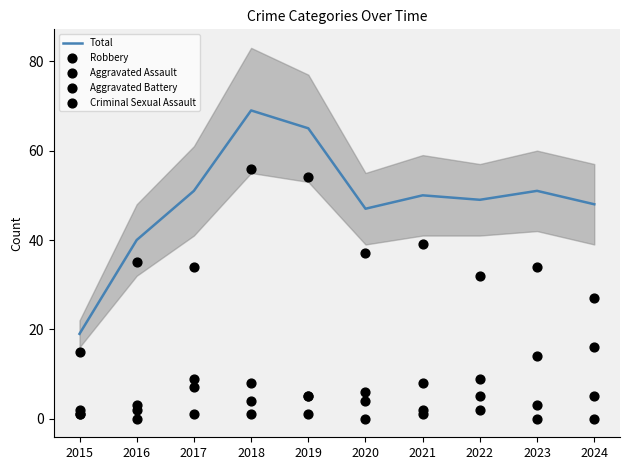

Which series contains the lowest Y value?

Criminal Sexual Assault